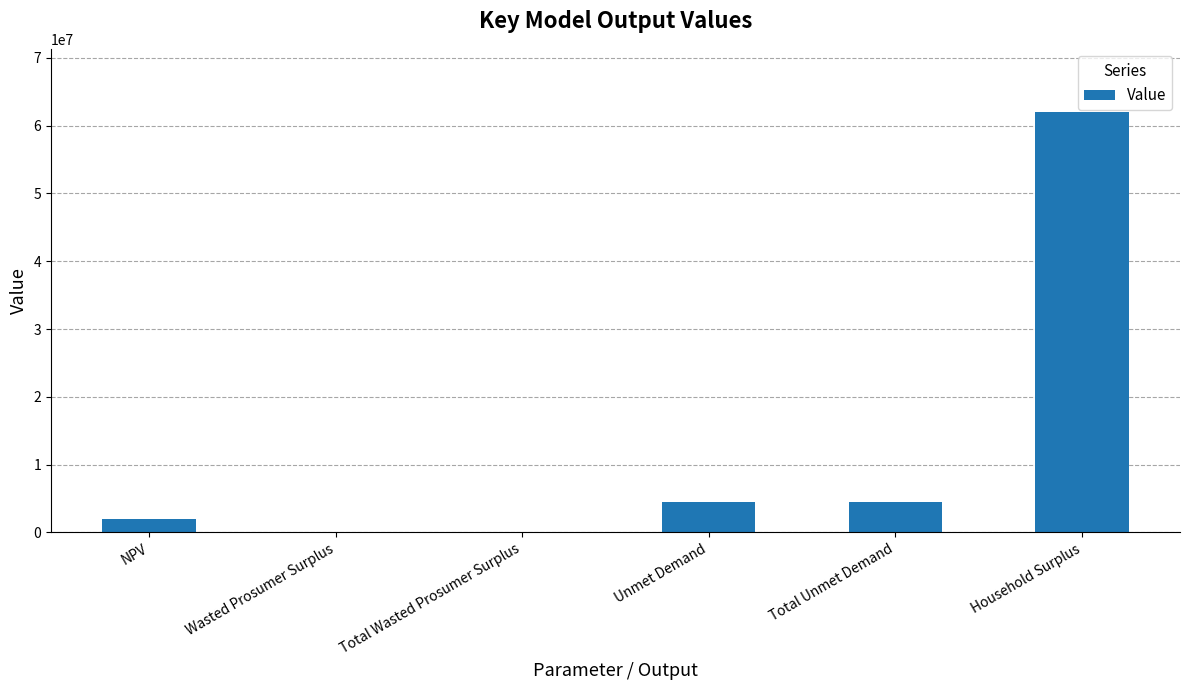

Reading right to left, list all the values displayed in this chart.

62020942.7	4449074.3	4449074.3	15363.2	15363.2	2008770.7